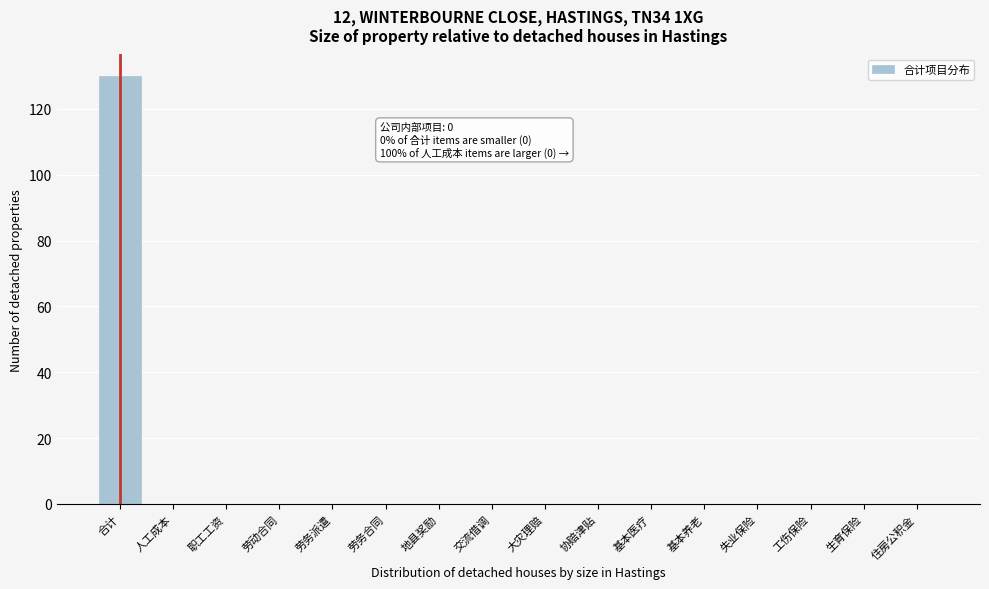

Reading left to right, transcribe all the data shown in this chart.

合计=130	人工成本=0	职工工资=0	劳动合同=0	劳务派遣=0	劳务合同=0	地县奖励=0	交流借调=0	大灾理赔=0	协赔津贴=0	基本医疗=0	基本养老=0	失业保险=0	工伤保险=0	生育保险=0	住房公积金=0